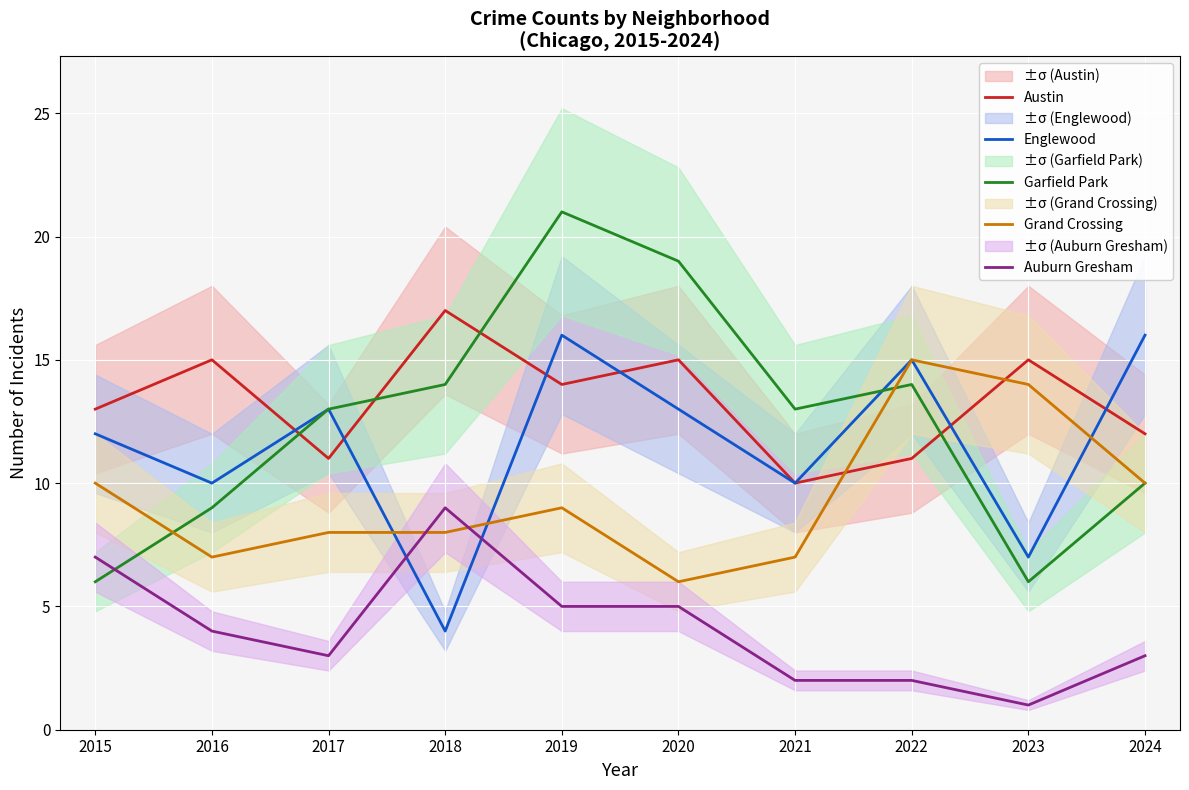

At how many categories does at least one series exceed 9?

10